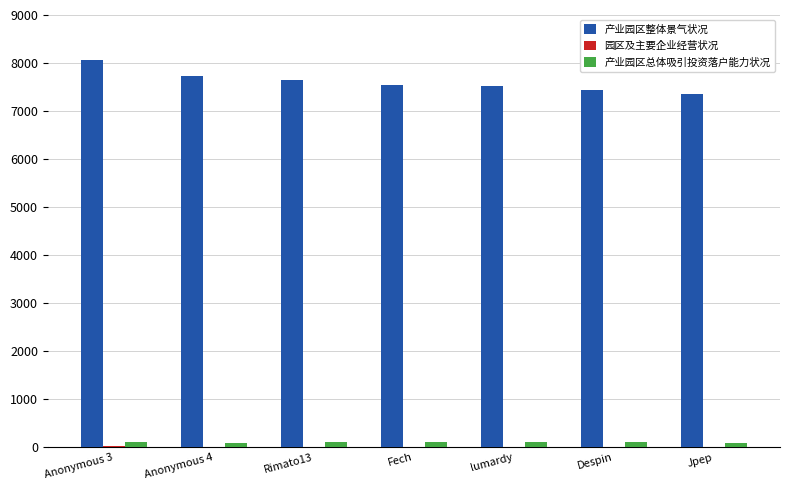

Which series has the largest total across all categories?

产业园区整体景气状况